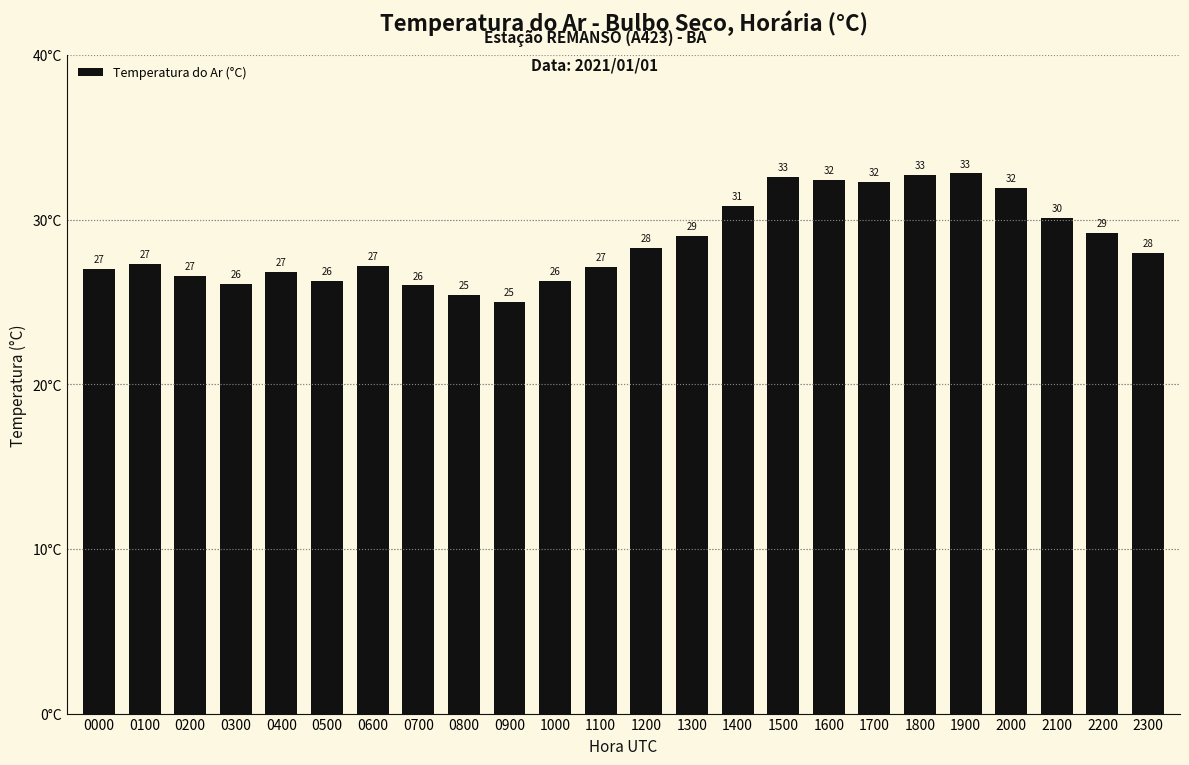

True or false: the data shows 40.9 at 0100.

False